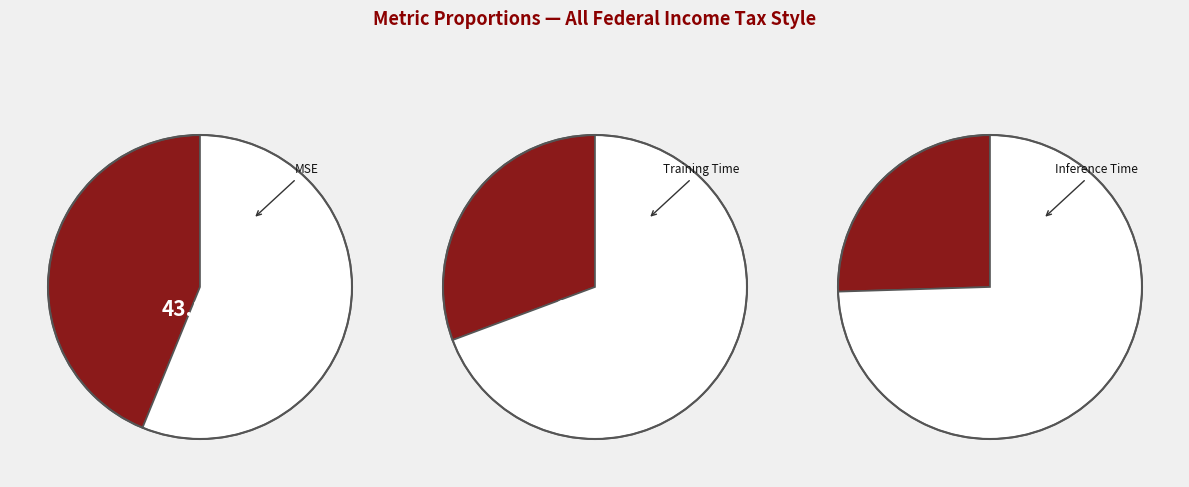

Which slice is the largest?

MSE